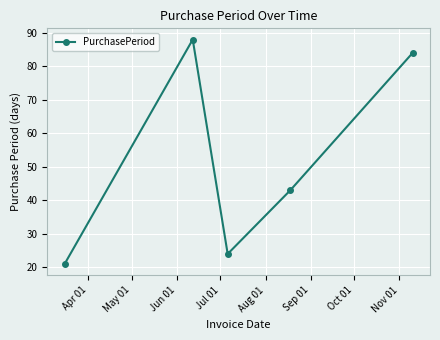

What is the sum of all values?

260